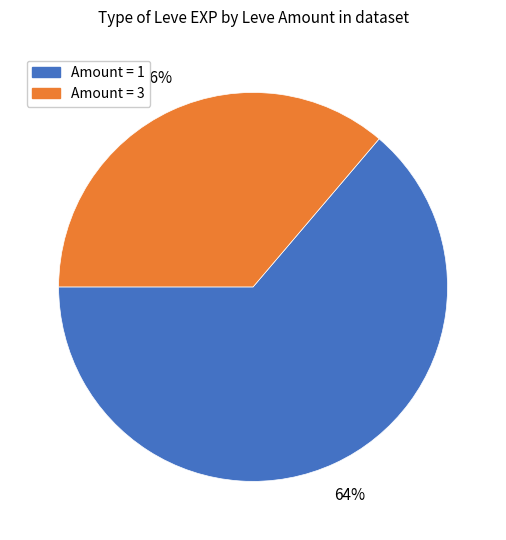

To the nearest percent, what percentage of the pie is Amount = 3?

36%